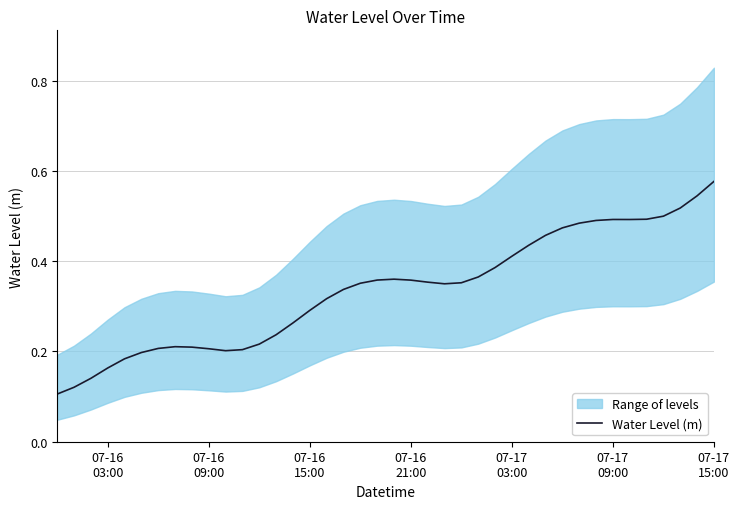

How many data points does each series have?

40